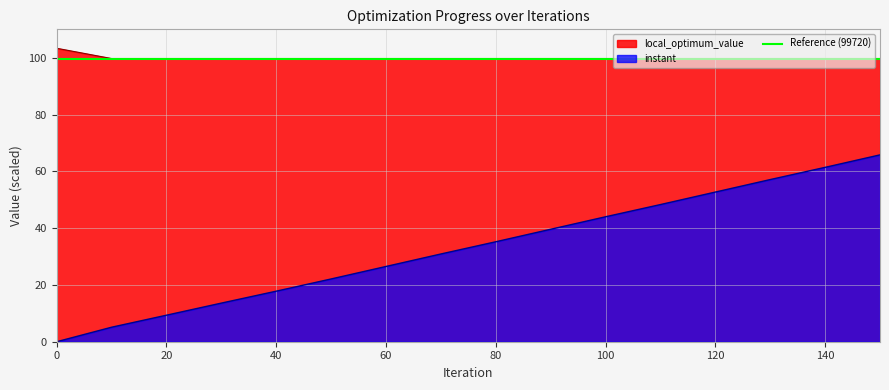

Reading left to right, what are all the values shown in this chart?

instant: 0=0.0	10=5.1	20=9.3	30=13.6	40=17.8	50=22.1	60=26.5	70=30.9	80=35.2	90=39.6	100=44.0	110=48.3	120=52.7	130=57.1	140=61.4	150=65.8
local_optimum_value: 0=103.3	10=99.7	20=99.7	30=99.7	40=99.7	50=99.7	60=99.7	70=99.7	80=99.7	90=99.7	100=99.7	110=99.7	120=99.7	130=99.7	140=99.7	150=99.7